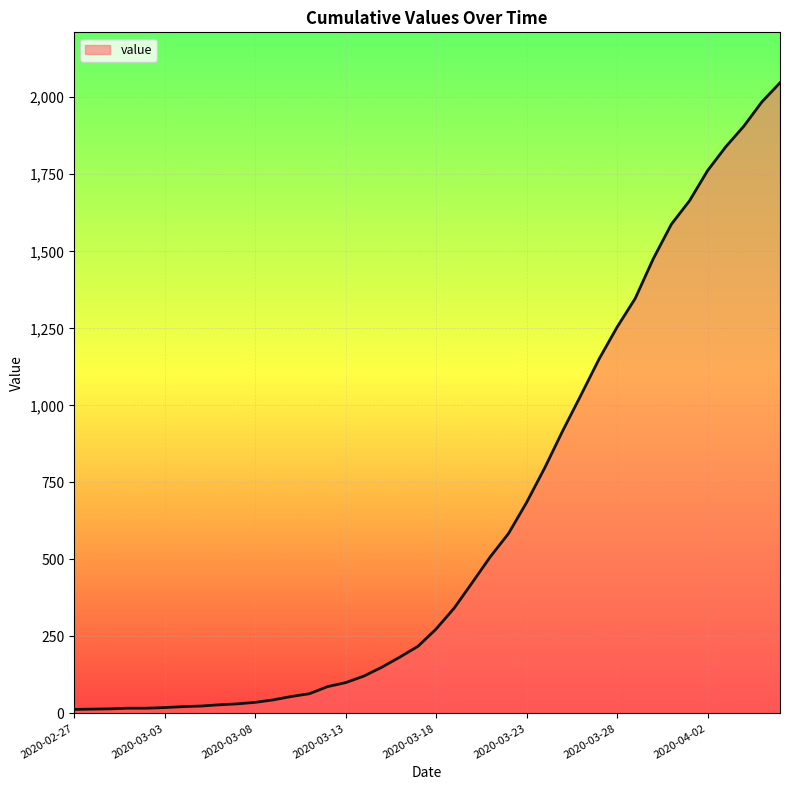

What is the difference between the maximum and minimum values?

2034